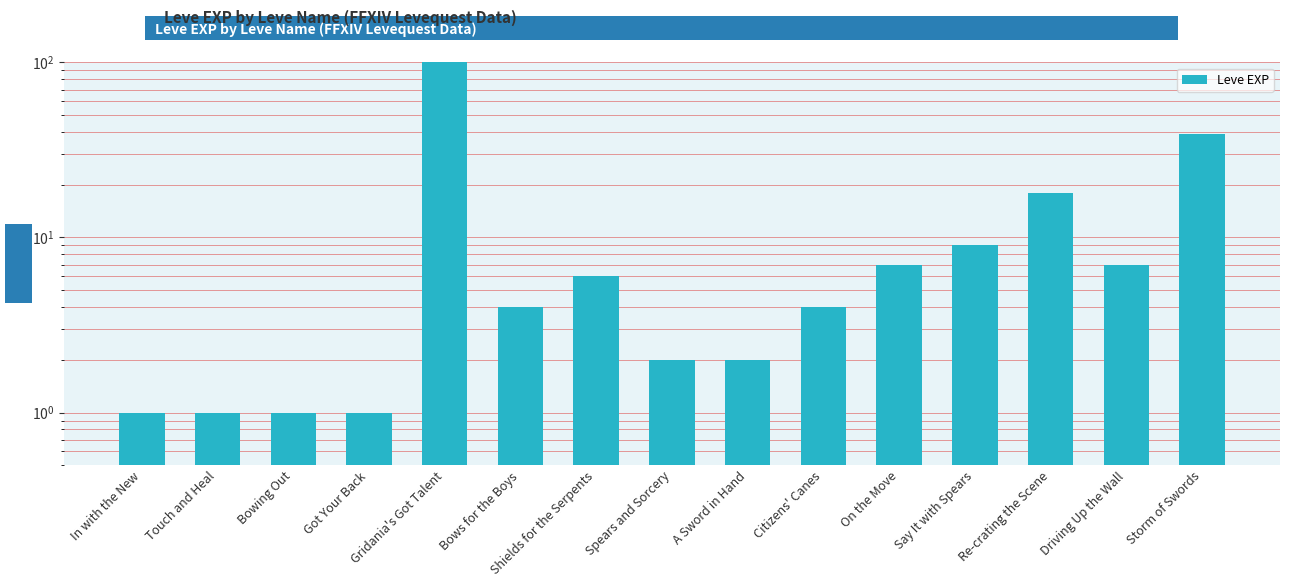

What is the maximum value shown in the chart?

630